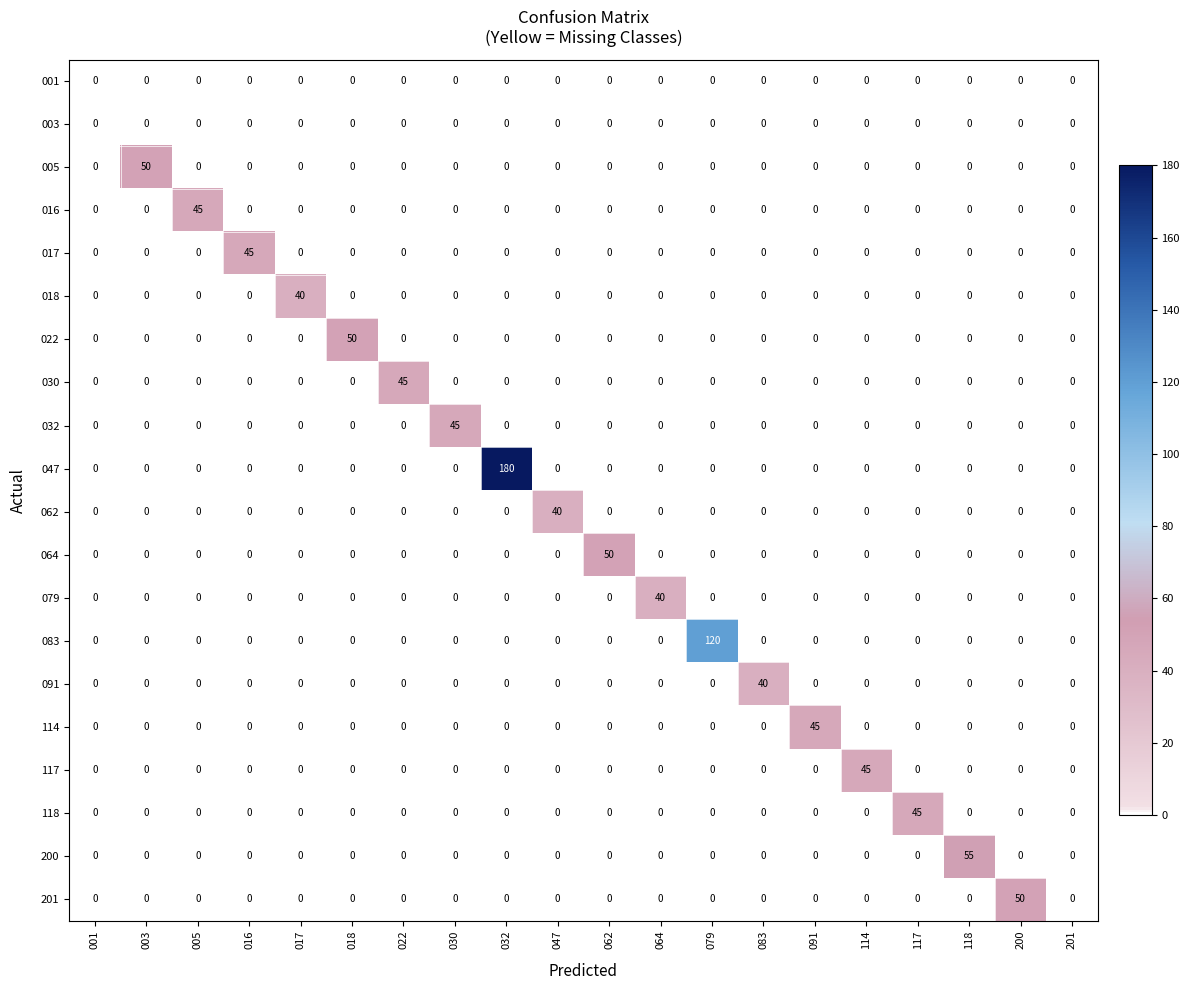

What is the total value across all series at 047?

40